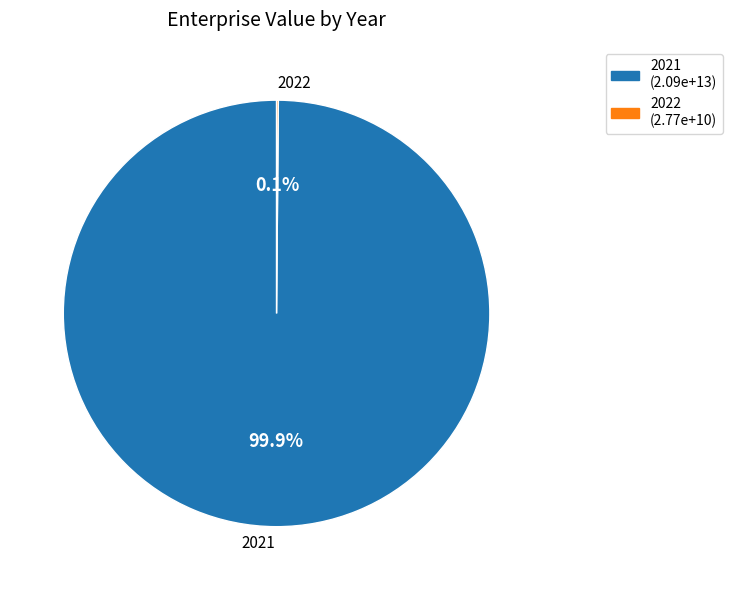

True or false: 2021 accounts for 86% of the total.

False